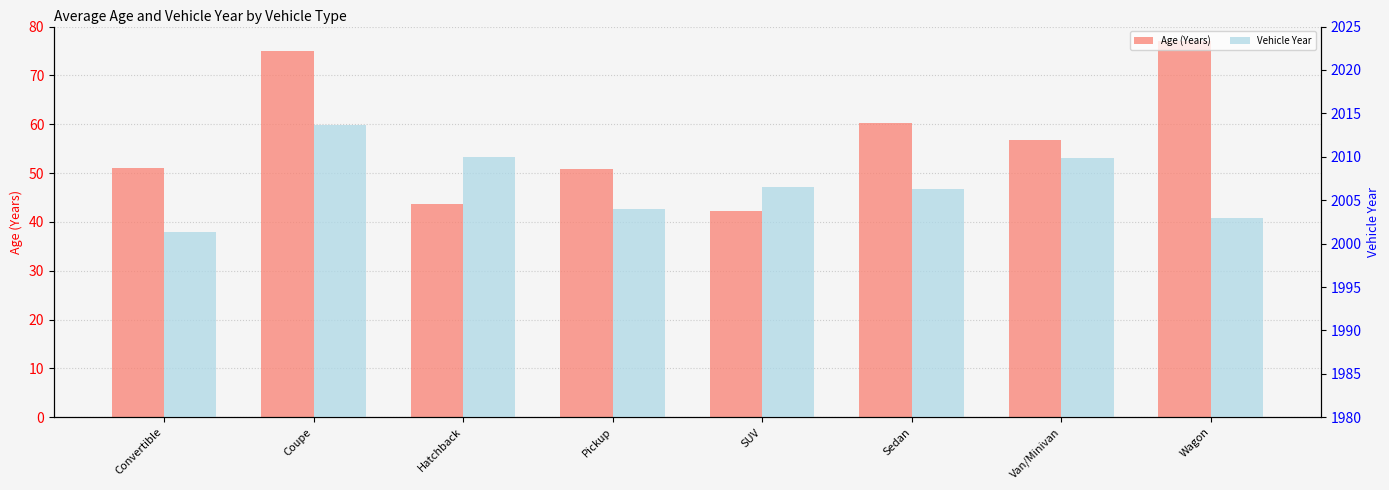

The value of Age (Years) at SUV is 42.3. True or false?

True